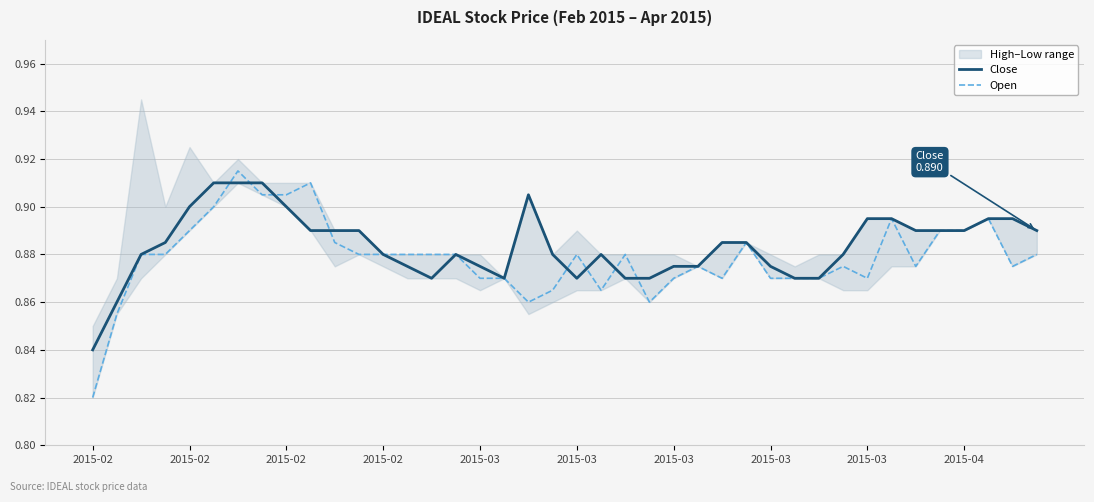

Where is the first local minimum for Open?

18